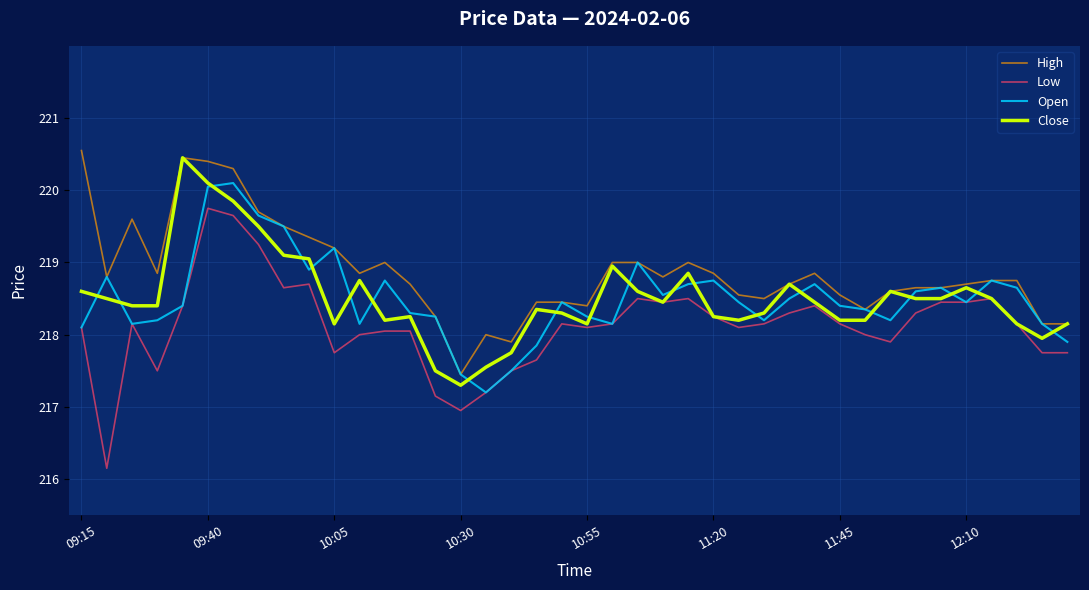

What is the maximum value shown in the chart?

220.6